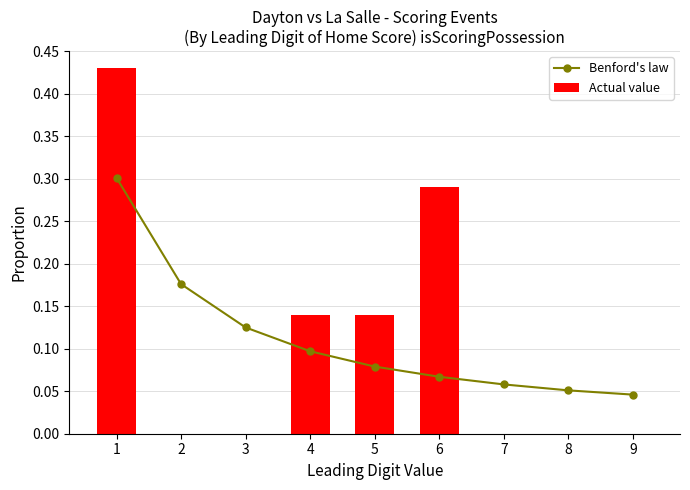

Is it true that Actual value equals 0.0 at 5?

False